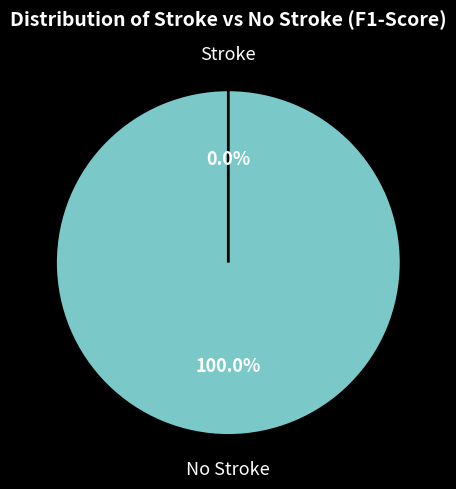

What is the change in value from No Stroke to Stroke?

-1.0